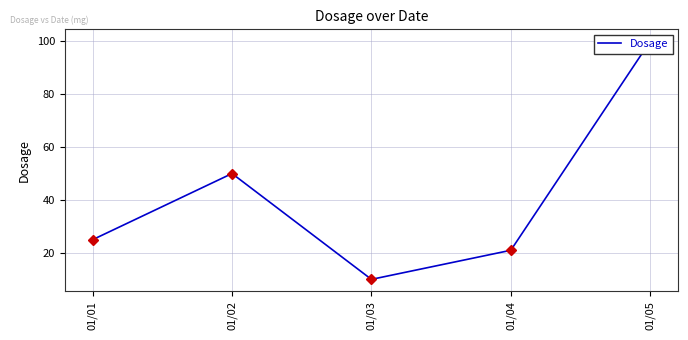

The value at 01/01 is 17. True or false?

False